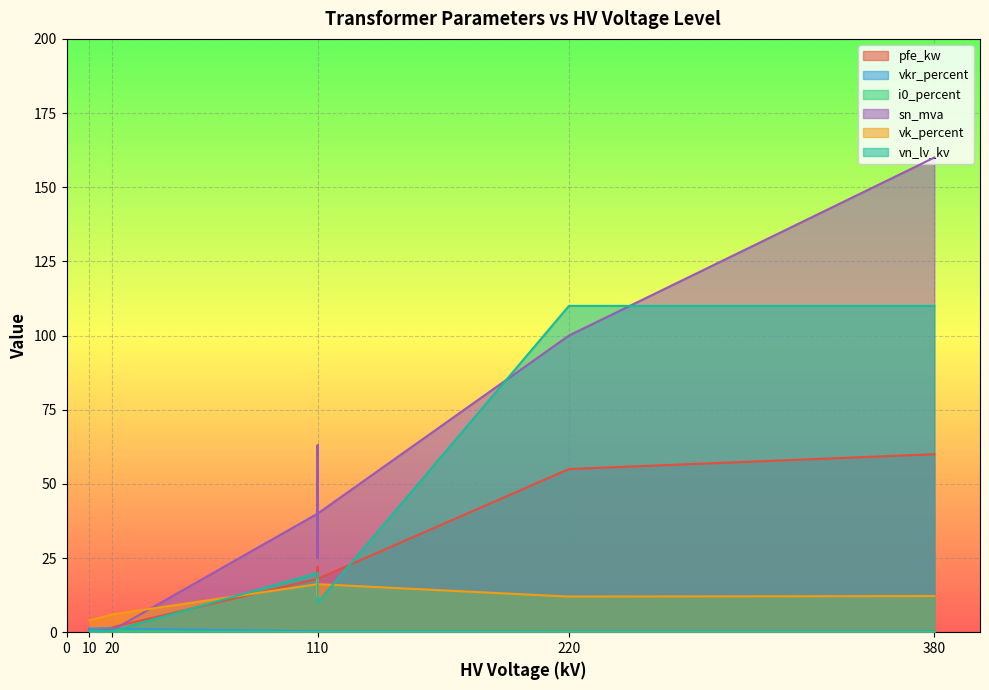

What value does the pfe_kw series have at 25 MVA 110/20 kV?

14.0